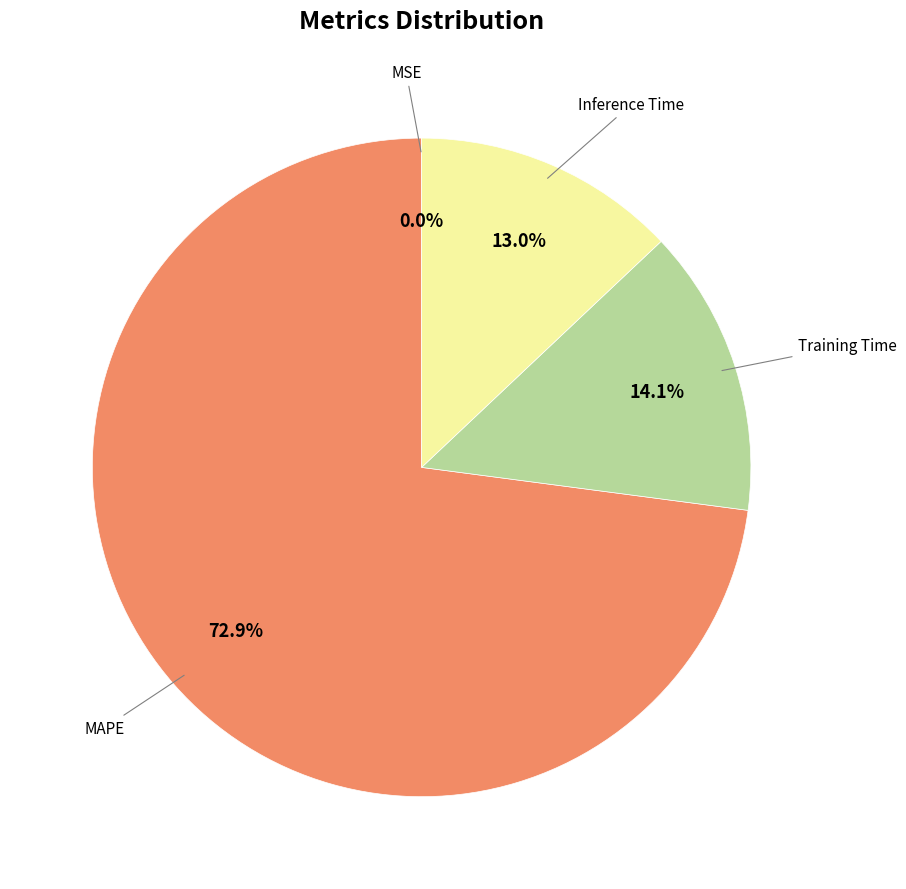

To the nearest percent, what is the difference between the largest and smallest slice percentages?

73%